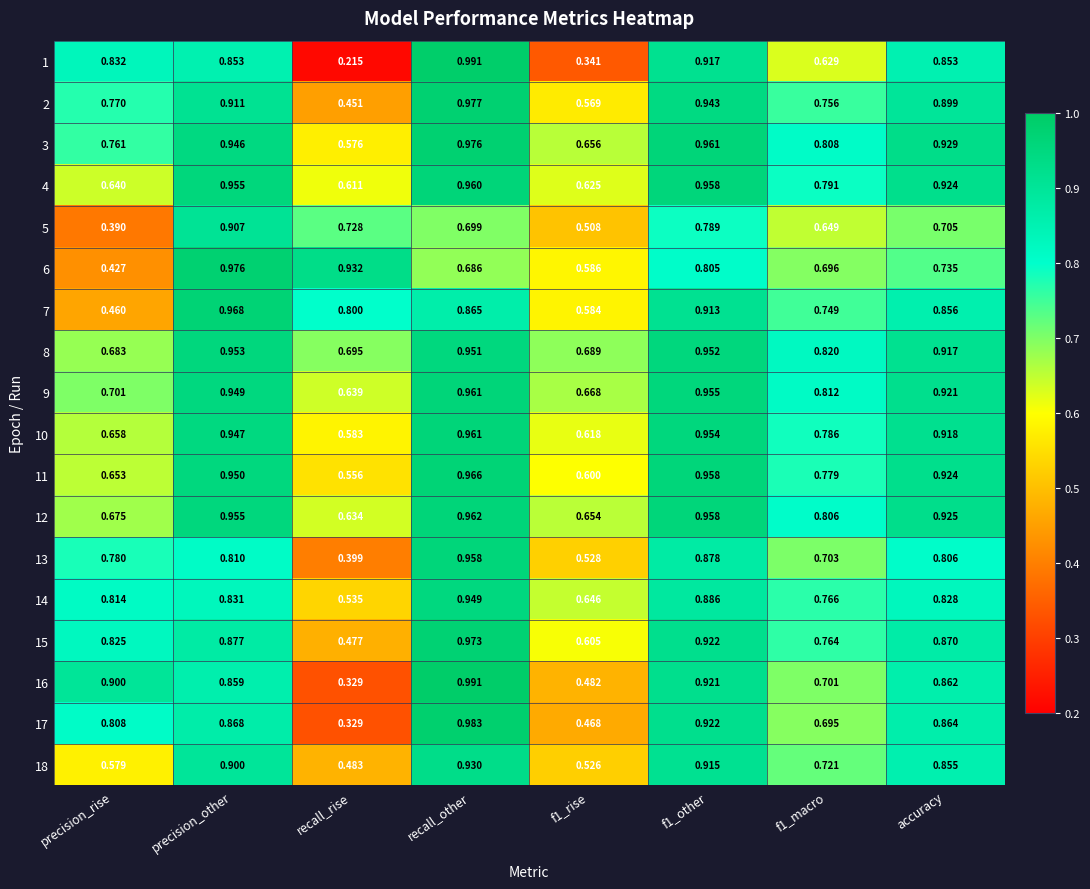

Where is 10 nearest to the value 0?

recall_rise